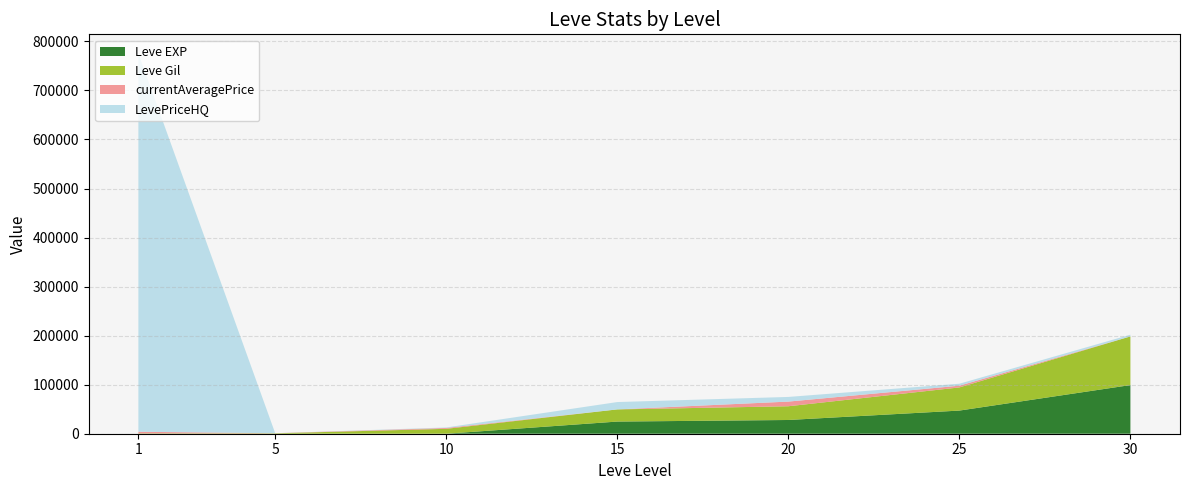

Reading right to left, what are all the values shown in this chart?

Leve EXP: 30=99220	25=47200	20=28010	15=24790	10=3	5=2	1=1
Leve Gil: 30=99220	25=47200	20=28010	15=24790	10=9990	5=840	1=690
currentAveragePrice: 30=0	25=3550	20=9500	15=0	10=1762	5=150	1=3307
LevePriceHQ: 30=3500	25=4000	20=9500	15=15000	10=1000	5=0	1=771681